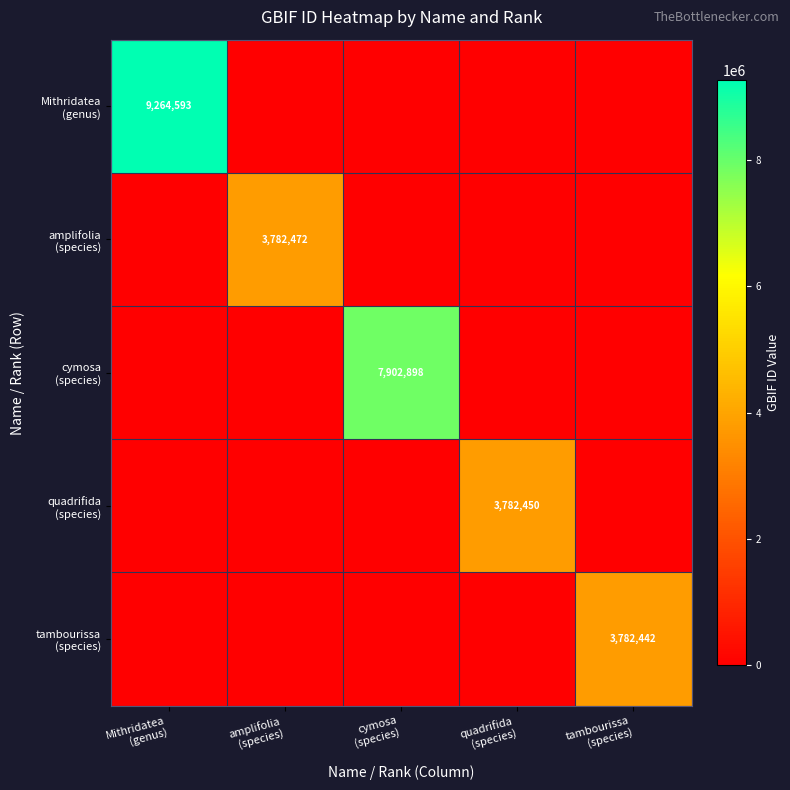

Between Mithridatea
(genus) and tambourissa
(species), which is larger?

Mithridatea
(genus)